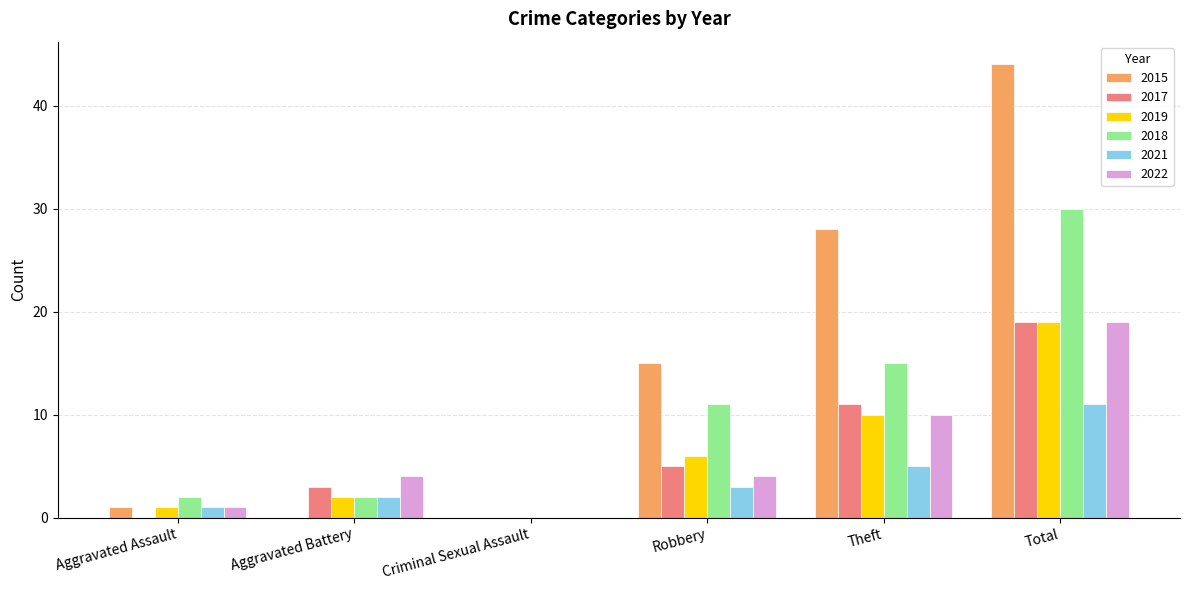

At which label is 2019 closest to 9?

Theft